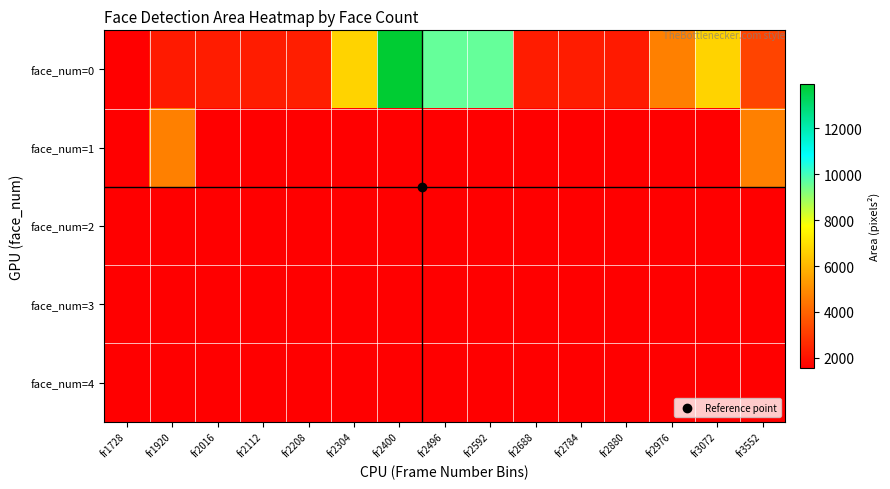

Count the number of categories in the chart.

15